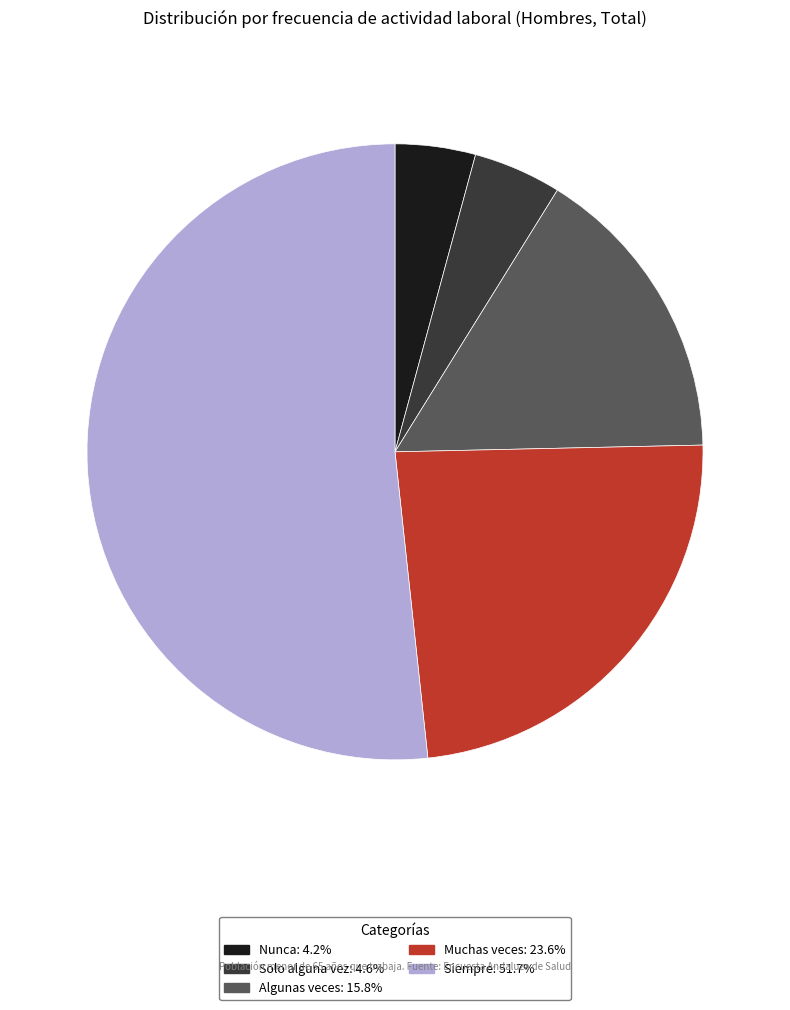

Combined, do Siempre: 51.7% and Nunca: 4.2% account for over 50%?

Yes